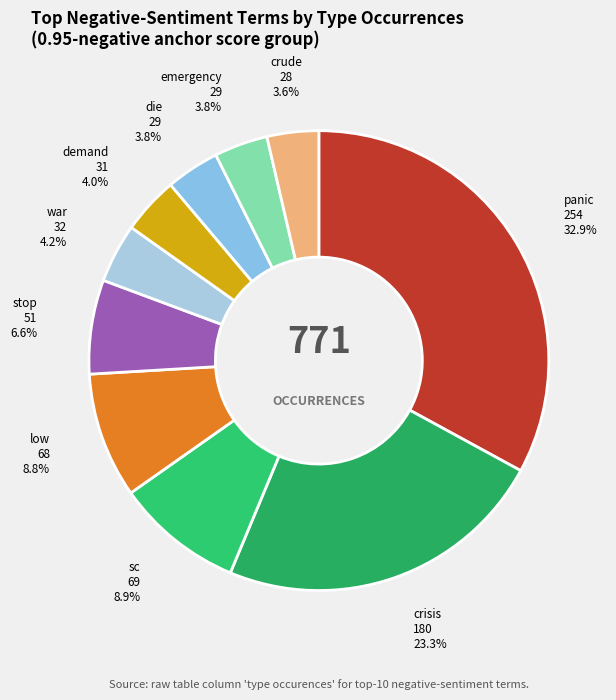

What is the total percentage of war and stop?

10.8%